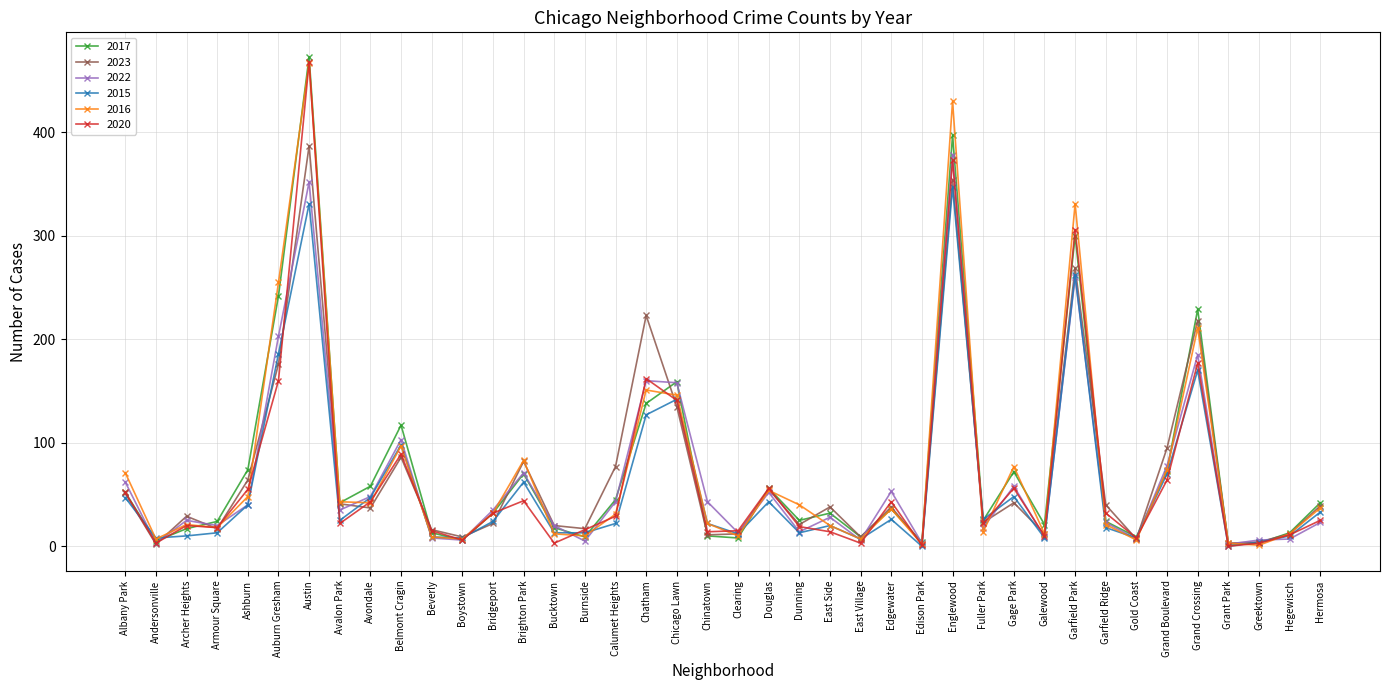

What is the difference between the maximum and minimum values in the 2015 series?

347